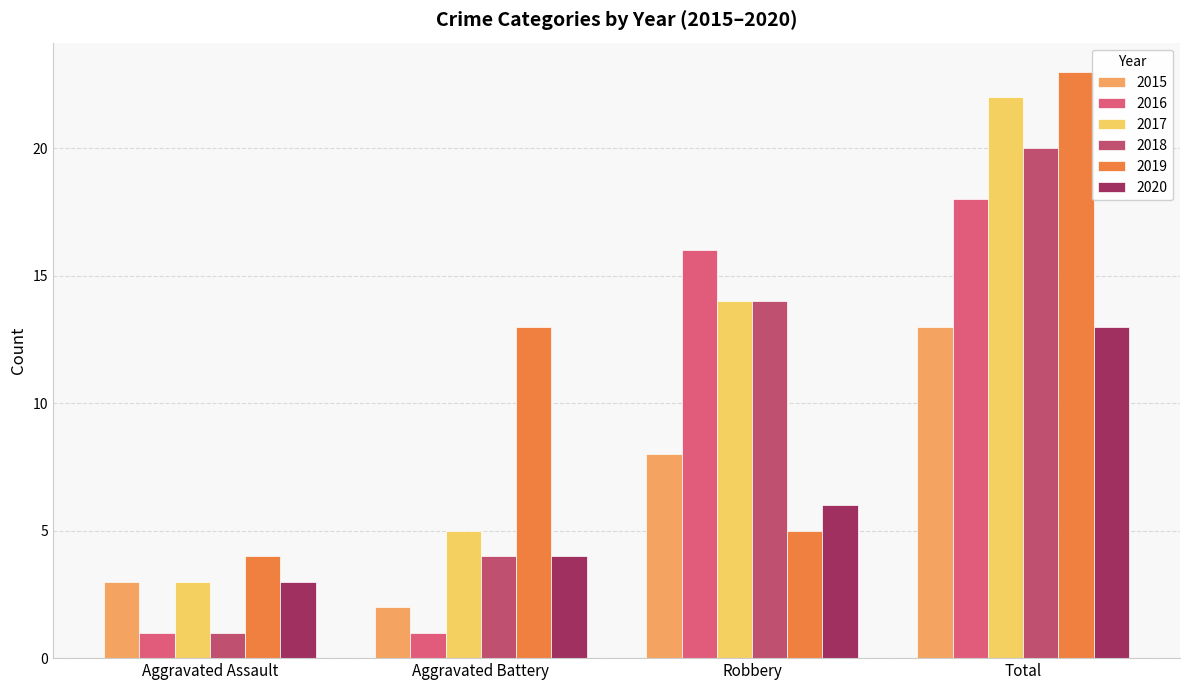

Is it true that 2020 equals 6 at Robbery?

True